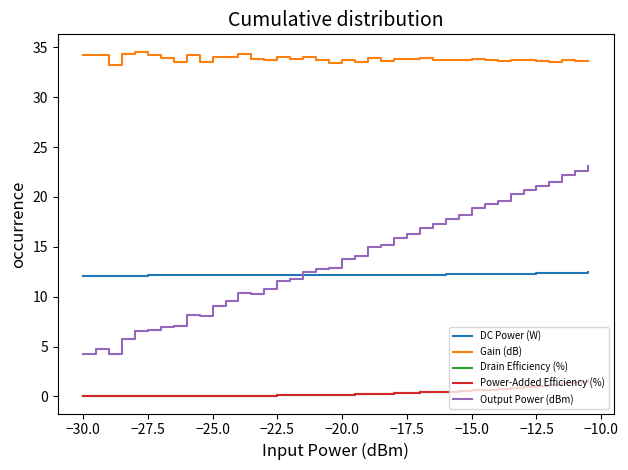

Which series has the largest range (max minus min)?

Output Power (dBm)